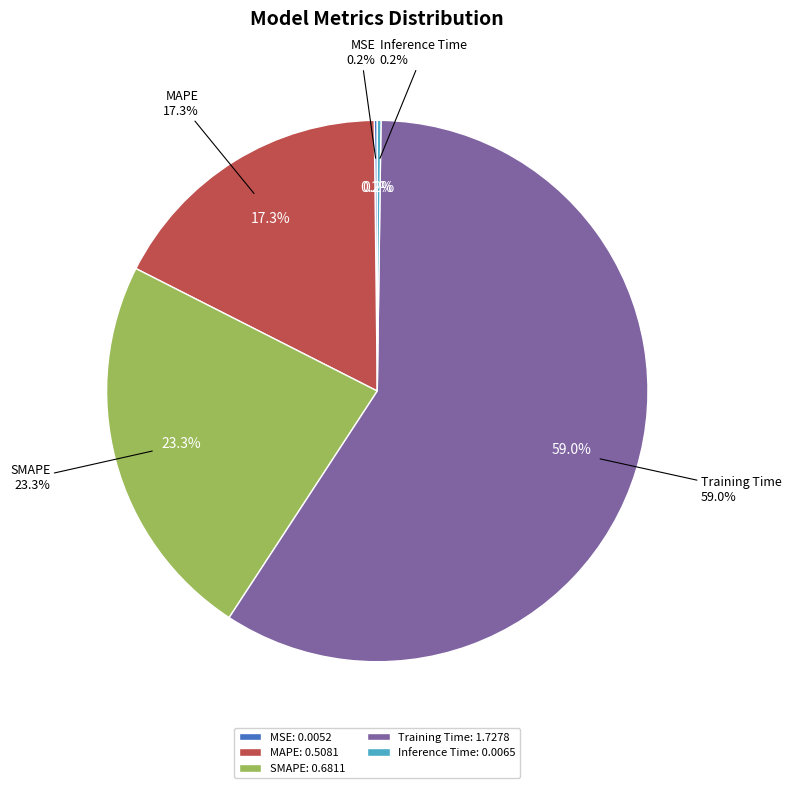

Count the number of slices in the pie.

5